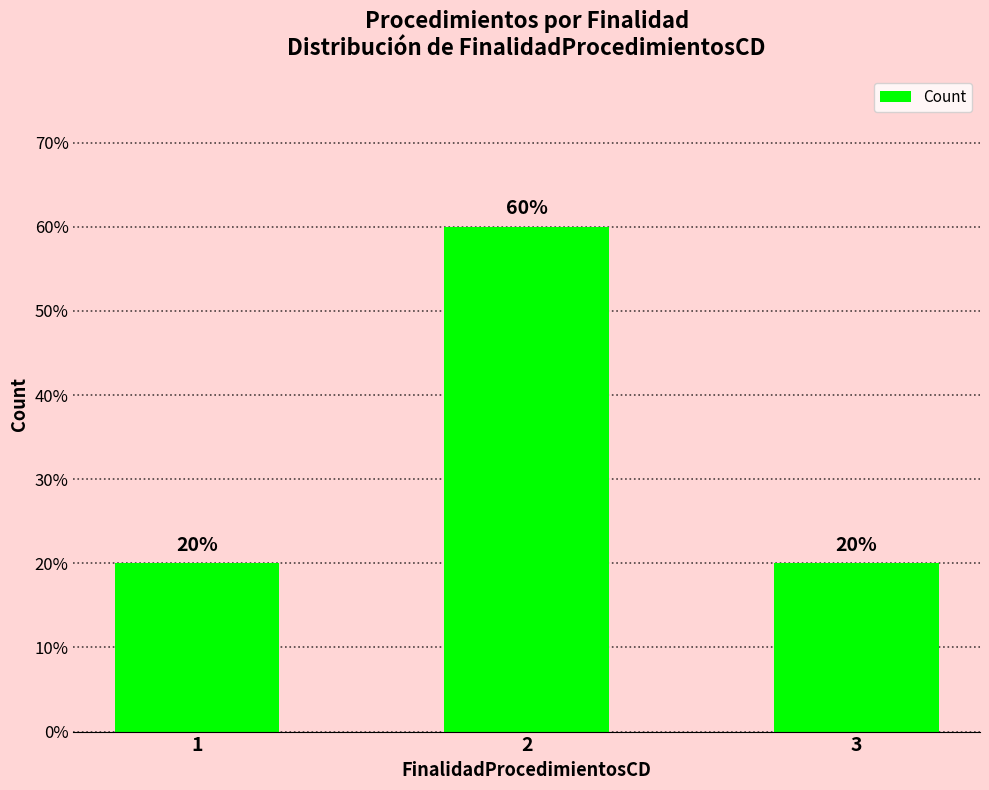

Are the bars grouped side by side (vs. stacked)?

No